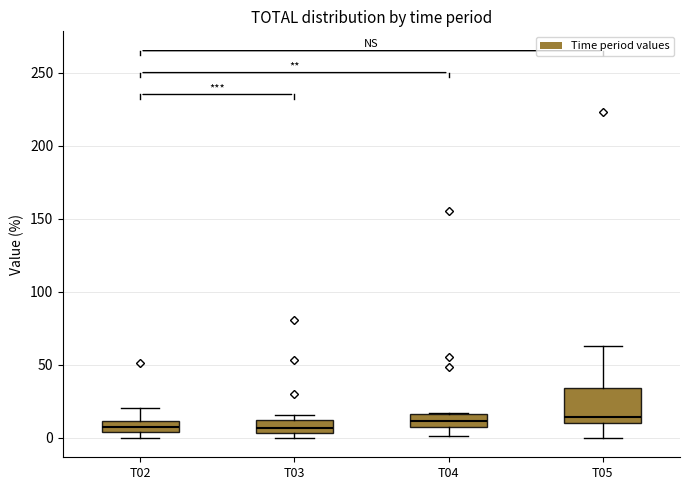

Reading left to right, transcribe this box plot: for each box, give where its median line is, the range the box spans, and where its two whiskers end, as read against the y-axis. The values are not printed on the chart, so give them approximately, as read against the axis.

T02: median 10 (inside the box), box 5 to 10, whiskers 0 to 20
T03: median 5 (inside the box), box 5 to 10, whiskers 0 to 15
T04: median 10, box 5 to 15, whiskers 0 to 15
T05: median 15, box 10 to 35, whiskers 0 to 65